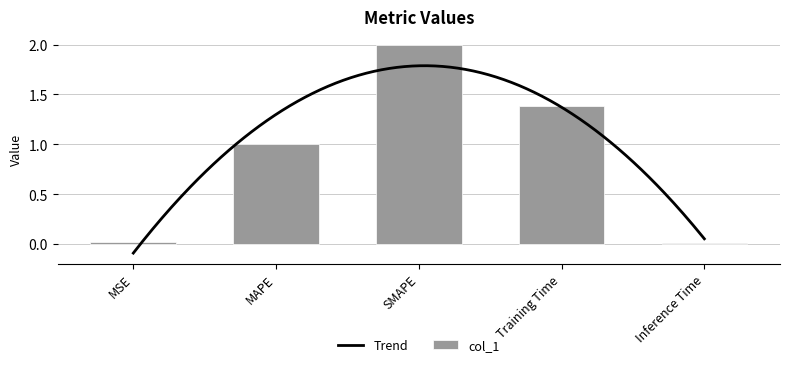

How many values exceed 1?

3